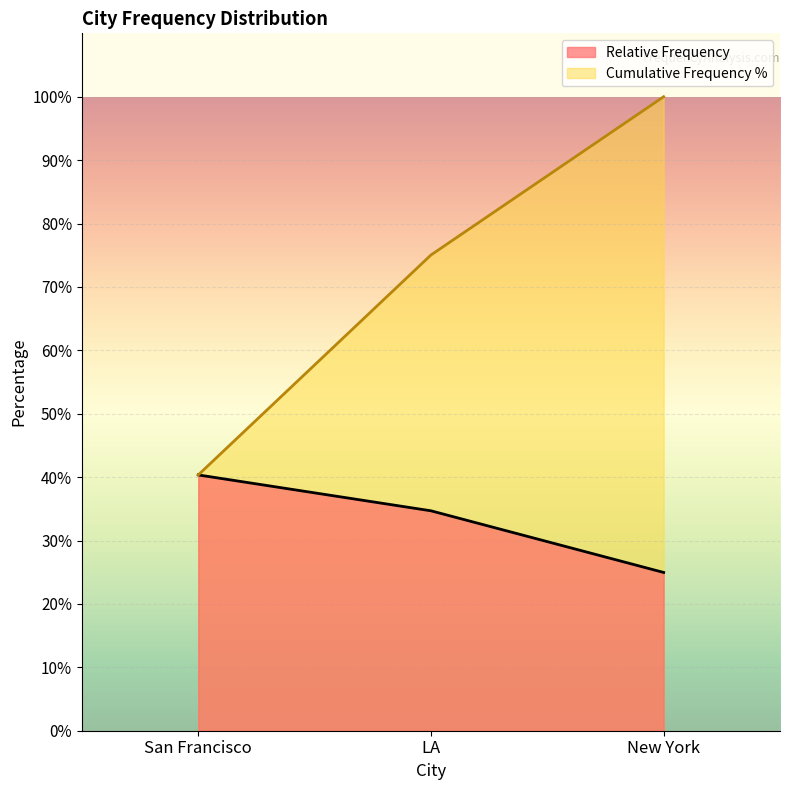

What value does the Relative Frequency series have at LA?

34.7